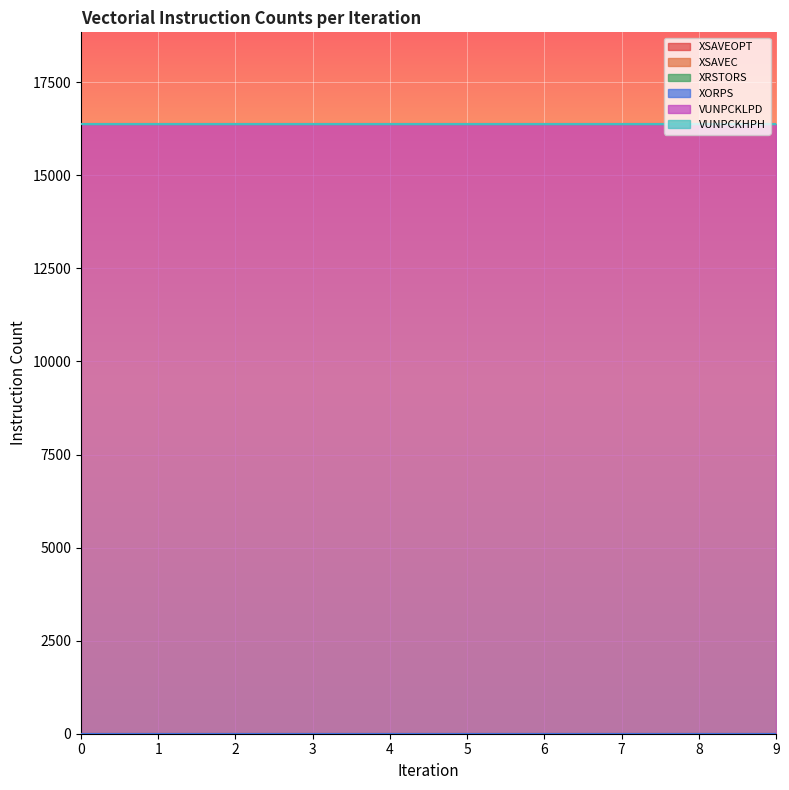

What is the total value across all series at 9?

16384